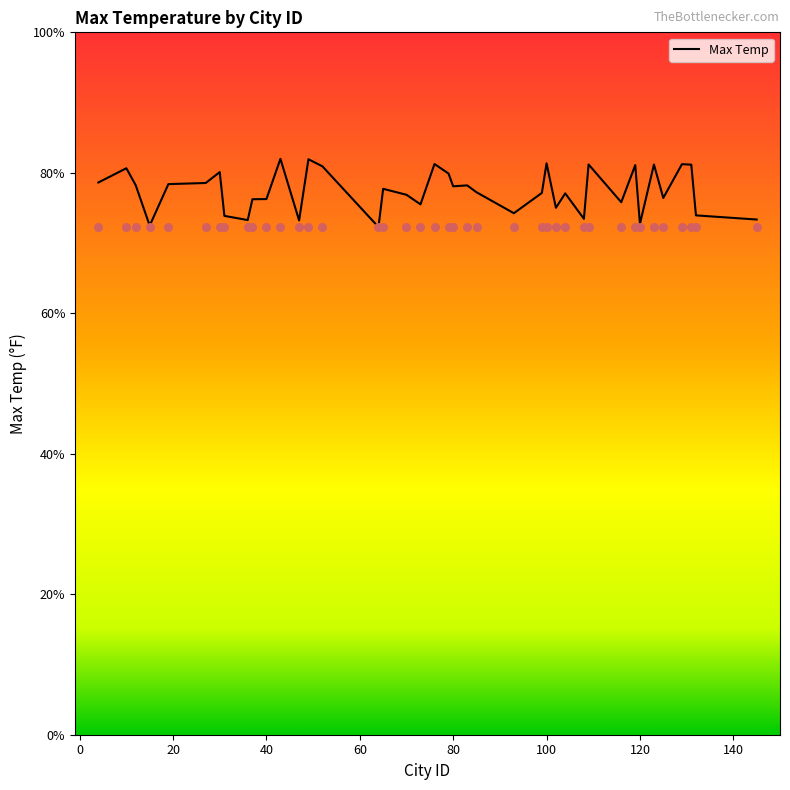

Between 123 and 76, which is larger?

76